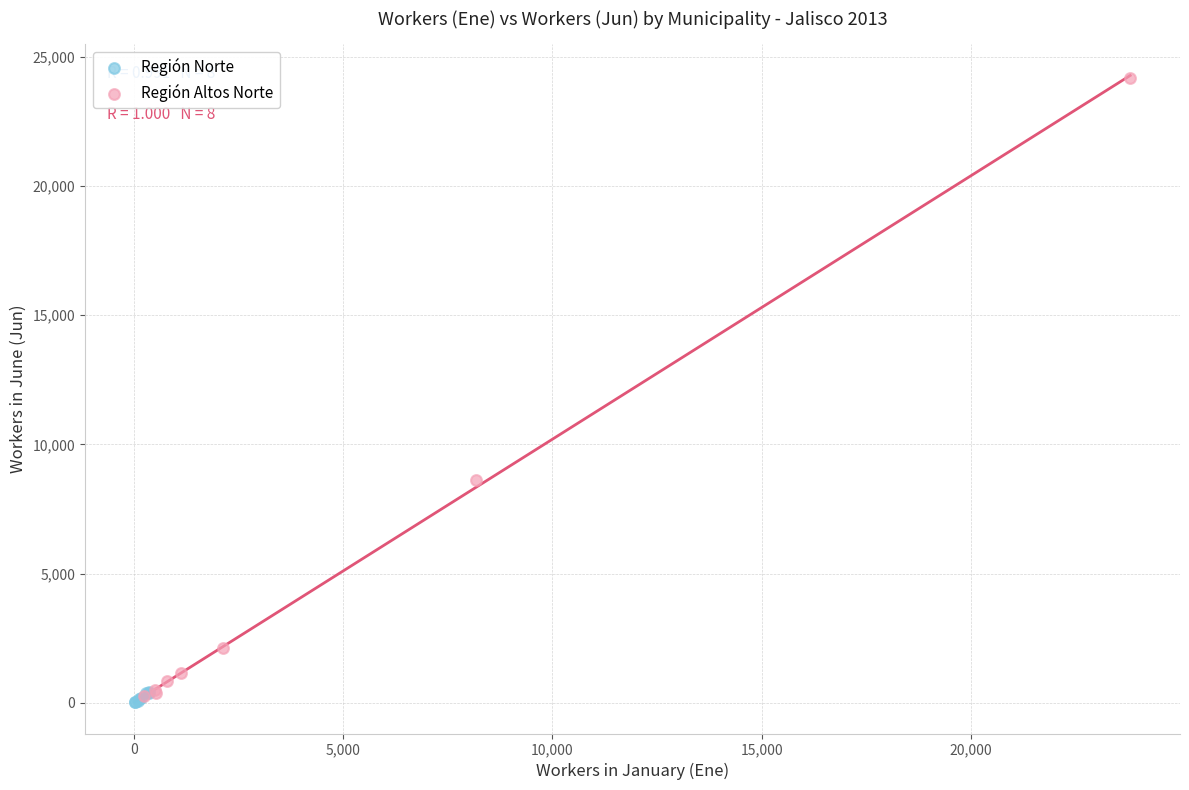

Which series has the largest Y range (max minus min)?

Región Altos Norte